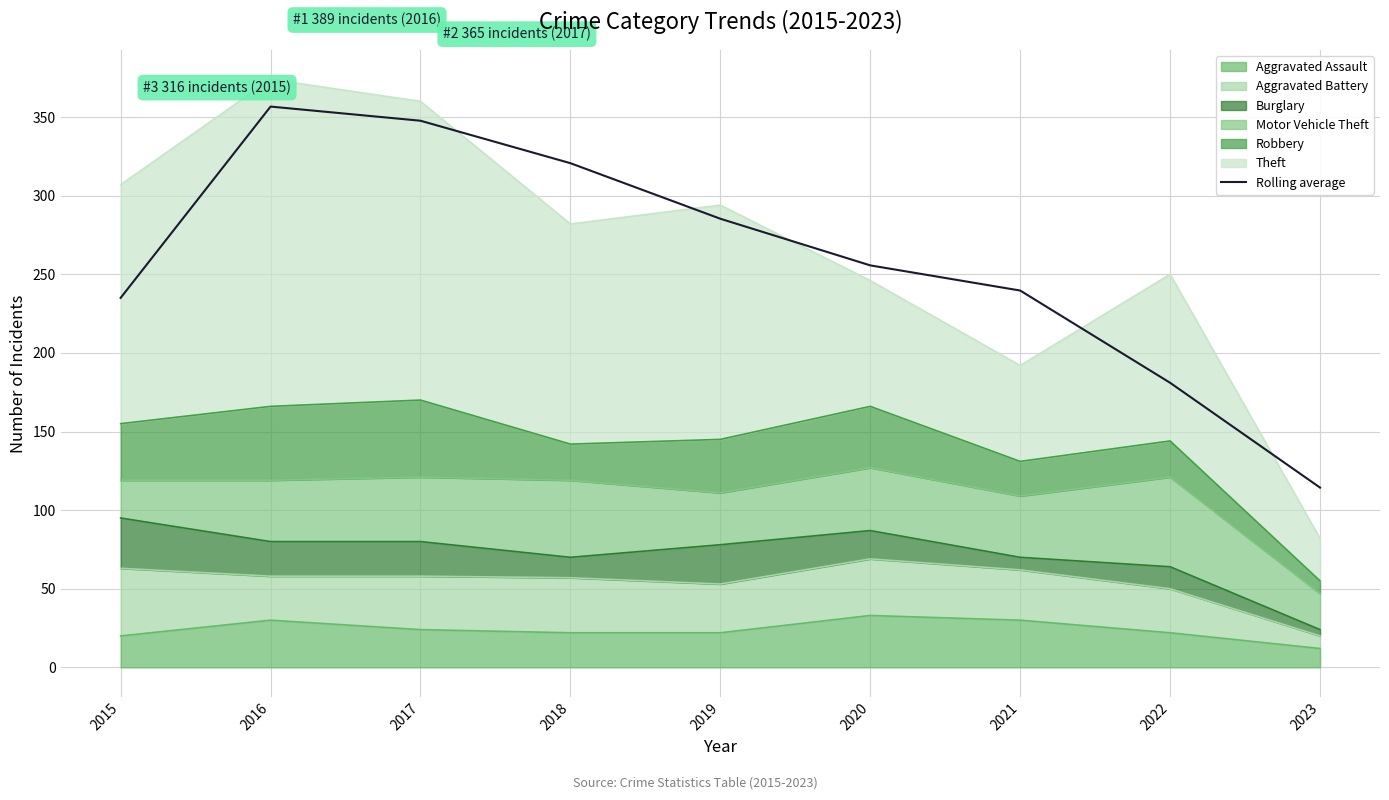

What is the value of the 2nd point from the left?

356.7